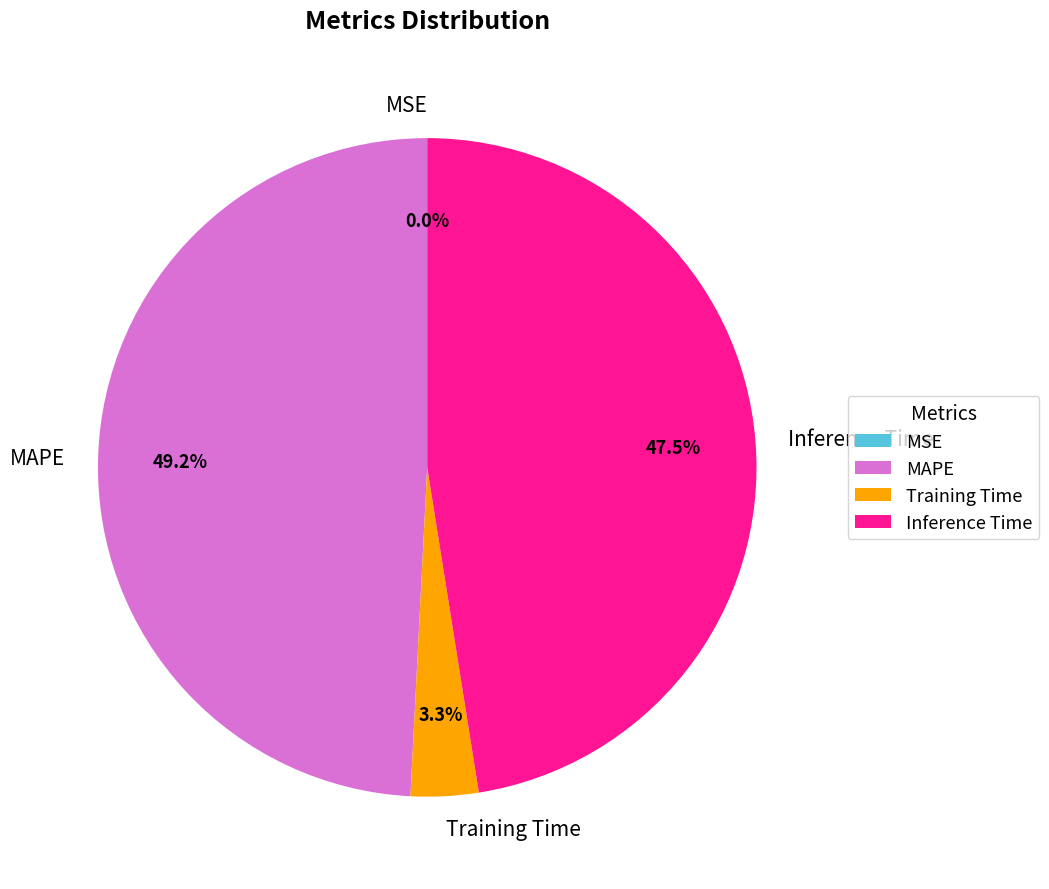

Does any single category account for the majority?

No